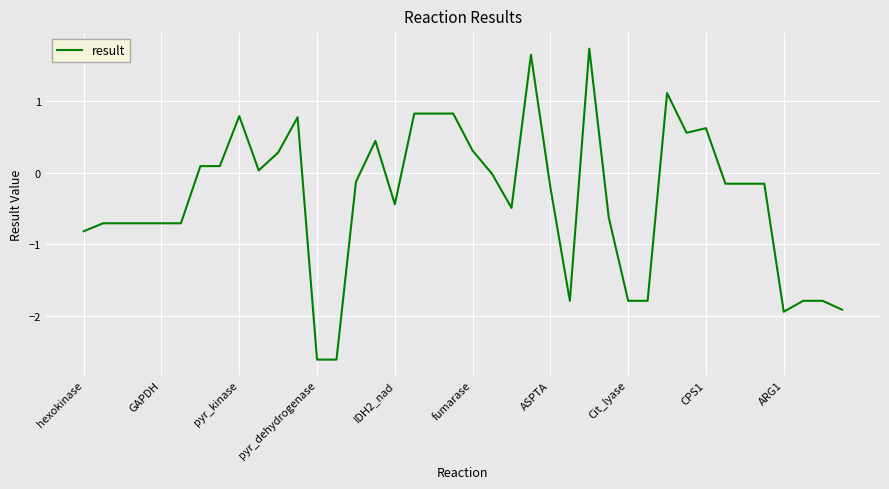

What is the average value?

-0.3